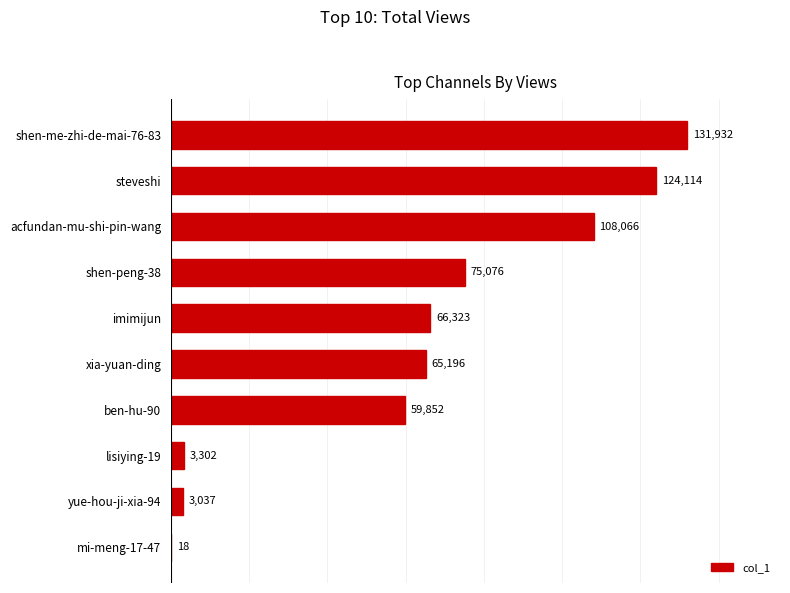

What is the maximum value shown in the chart?

131932